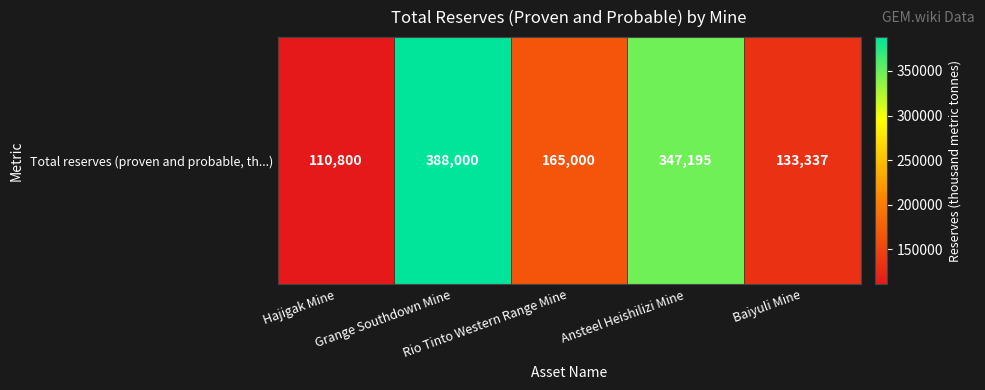

What is the maximum value shown in the chart?

388000